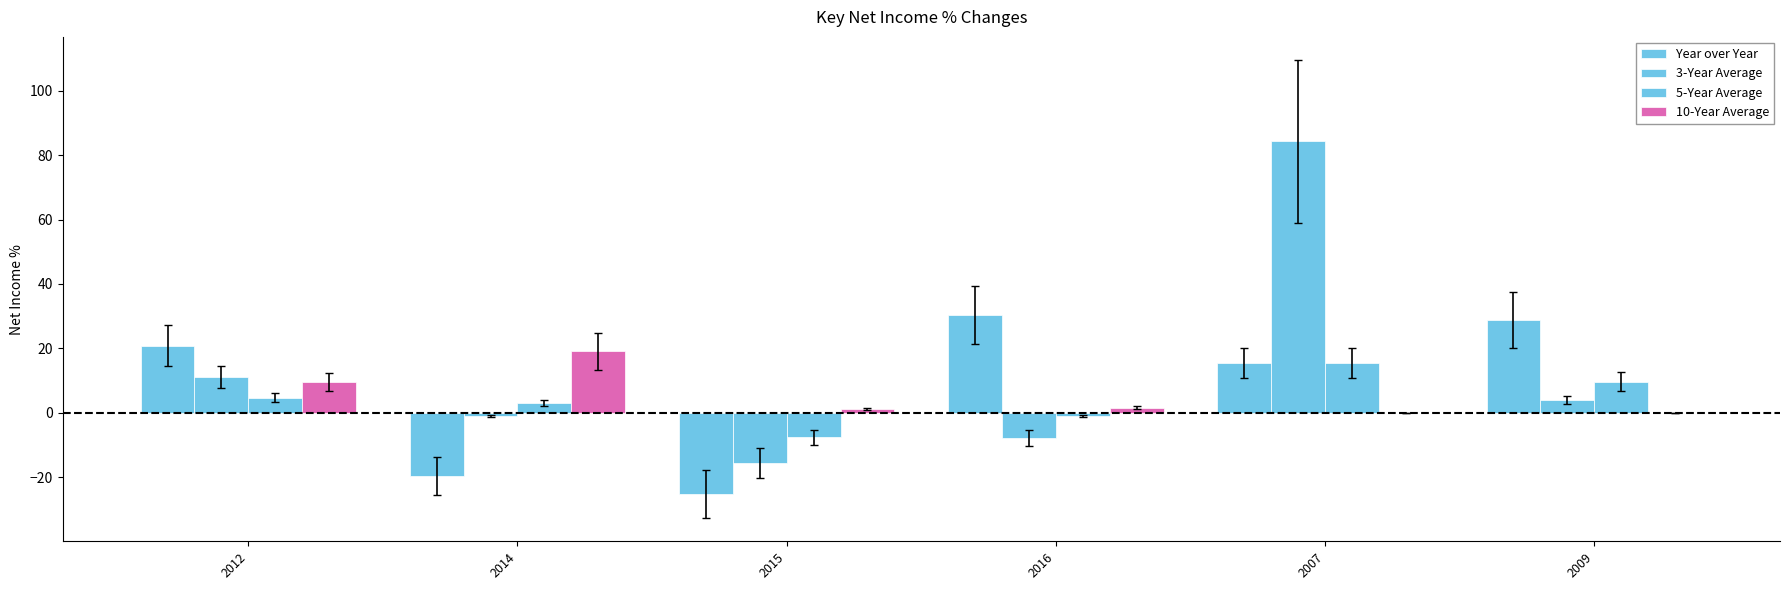

How many groups of bars are there?

6